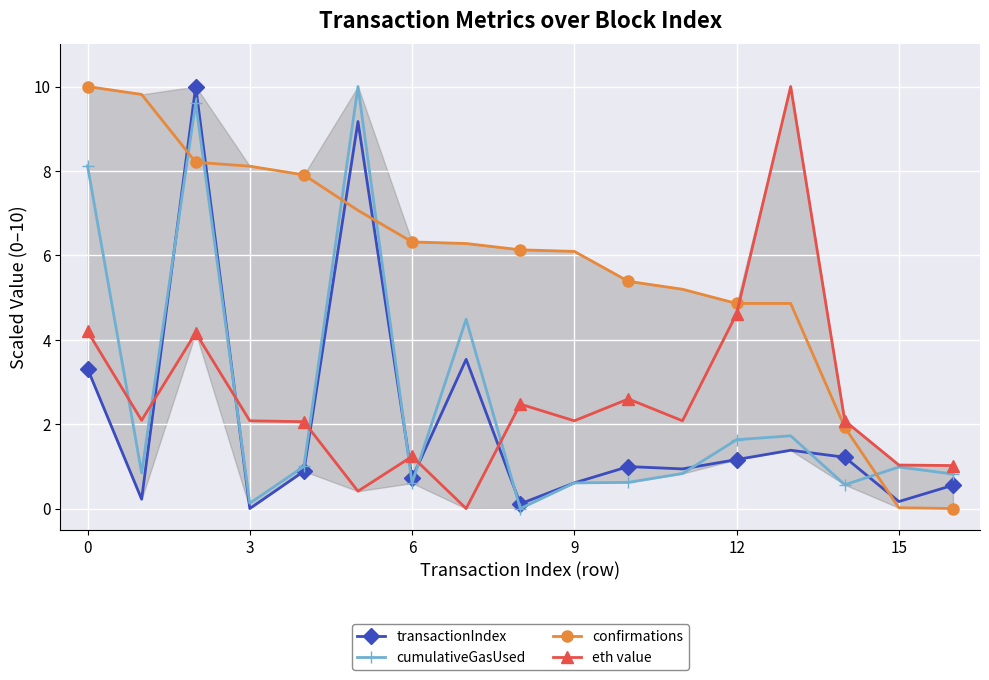

What is the greatest value displayed?

10.0